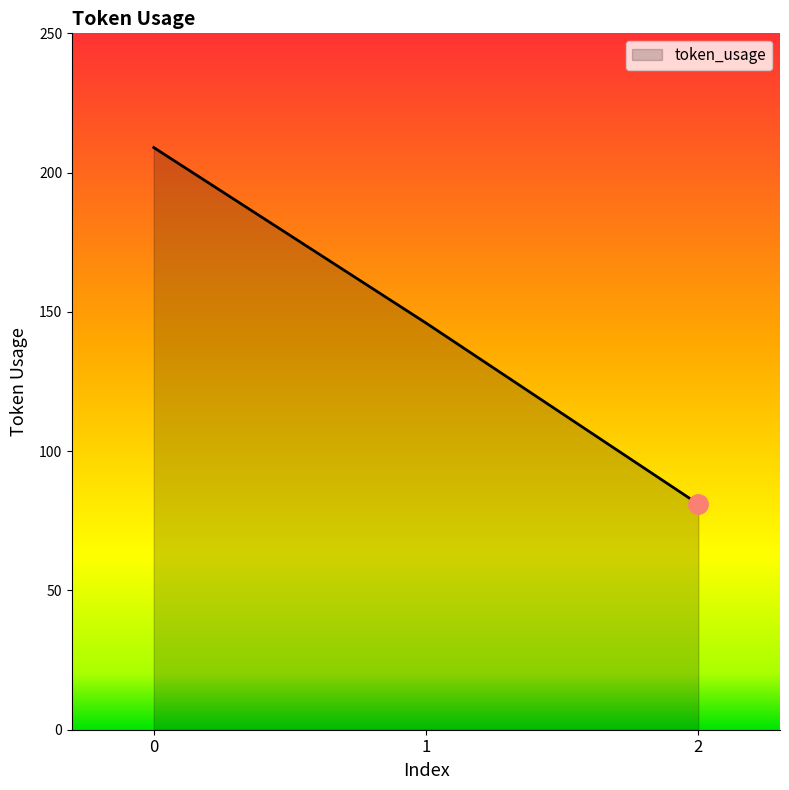

Reading left to right, transcribe all the data shown in this chart.

0=209	1=146	2=81